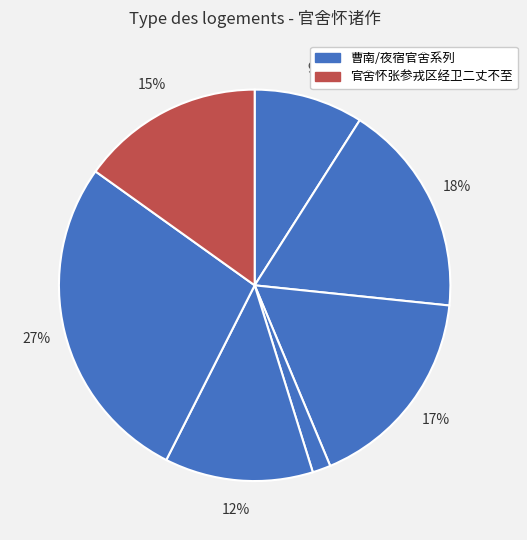

How many segments does this pie chart have?

7